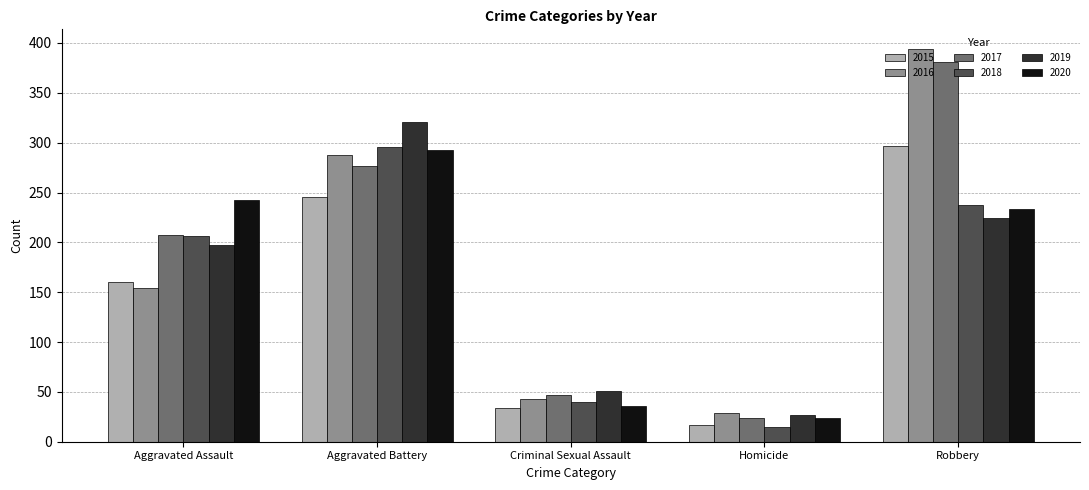

Reading left to right, what are all the values shown in this chart?

2015: Aggravated Assault=160	Aggravated Battery=246	Criminal Sexual Assault=34	Homicide=17	Robbery=297
2016: Aggravated Assault=154	Aggravated Battery=288	Criminal Sexual Assault=43	Homicide=29	Robbery=394
2017: Aggravated Assault=207	Aggravated Battery=277	Criminal Sexual Assault=47	Homicide=24	Robbery=381
2018: Aggravated Assault=206	Aggravated Battery=296	Criminal Sexual Assault=40	Homicide=15	Robbery=237
2019: Aggravated Assault=197	Aggravated Battery=321	Criminal Sexual Assault=51	Homicide=27	Robbery=224
2020: Aggravated Assault=242	Aggravated Battery=293	Criminal Sexual Assault=36	Homicide=24	Robbery=233